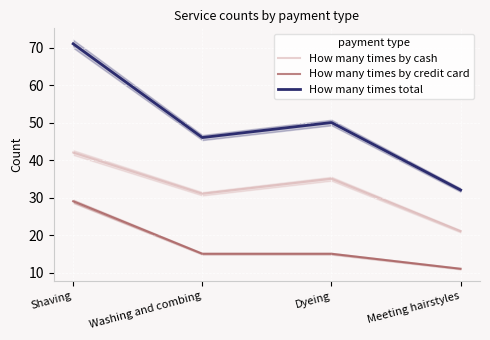

What is the difference between the highest and lowest values at Dyeing?

35